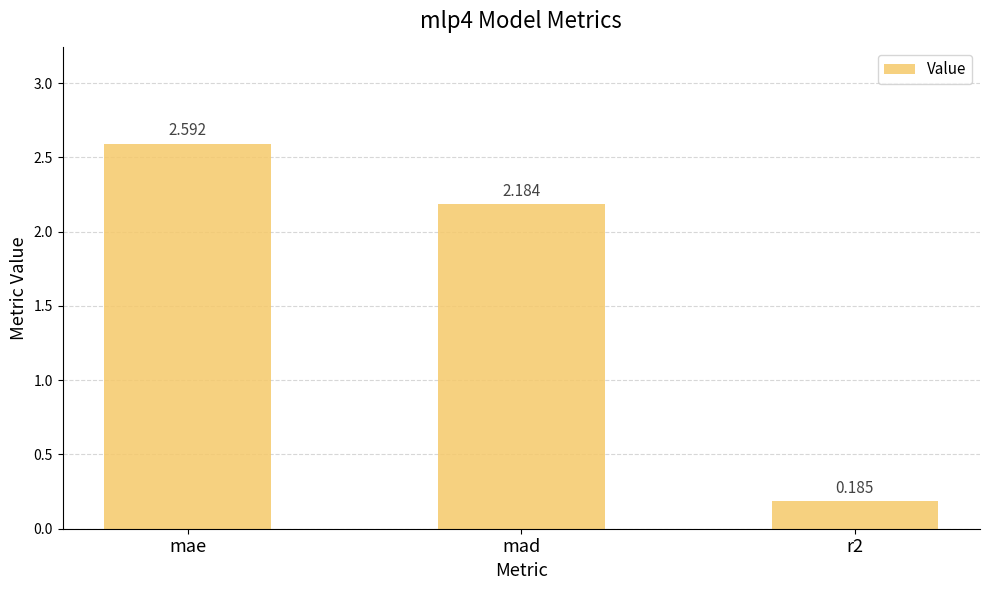

At which category does the chart reach its peak across all series?

mae